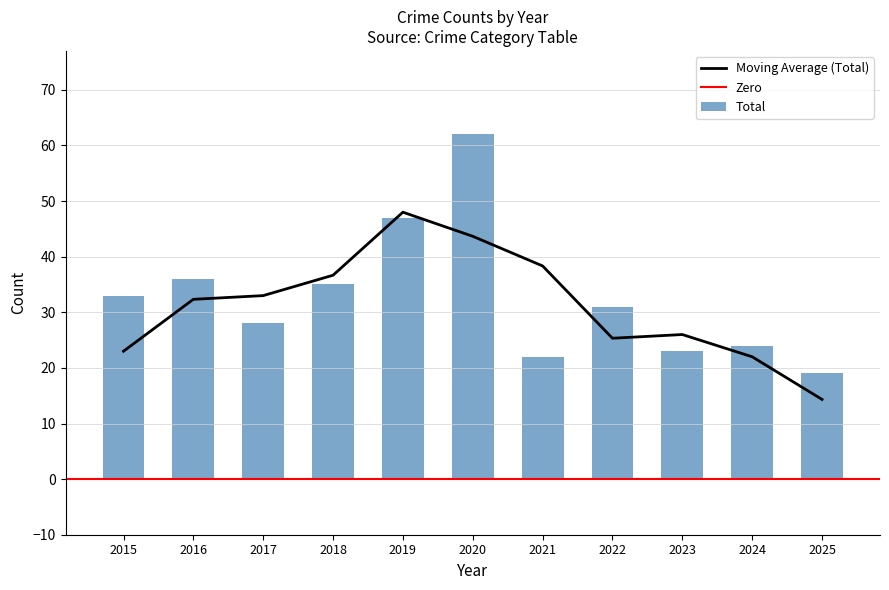

How many values in the Total series exceed 31?

5